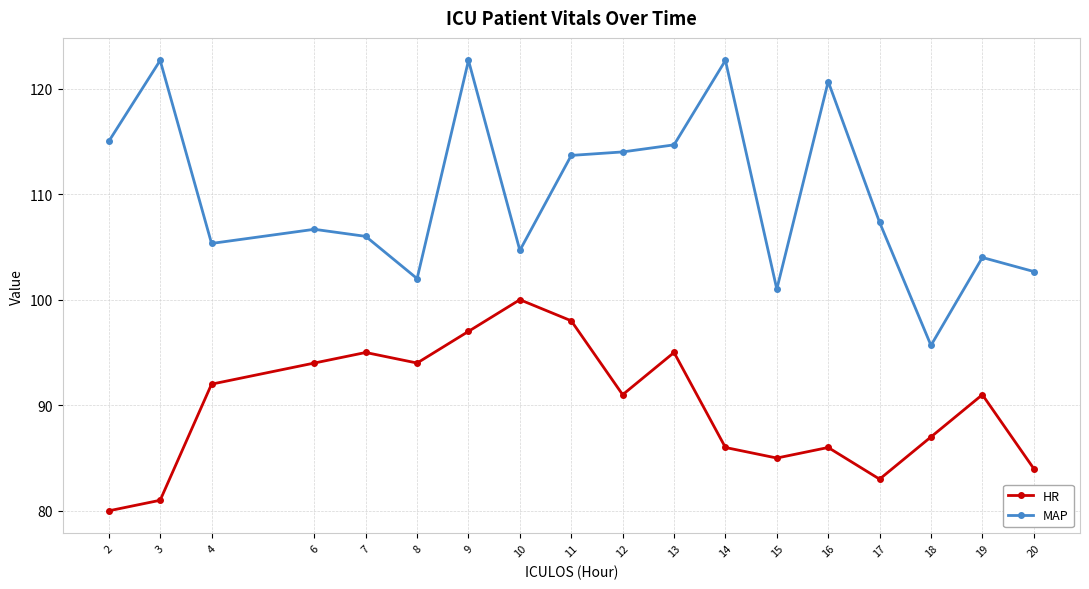

The value of HR at 6 is 94.0. True or false?

True